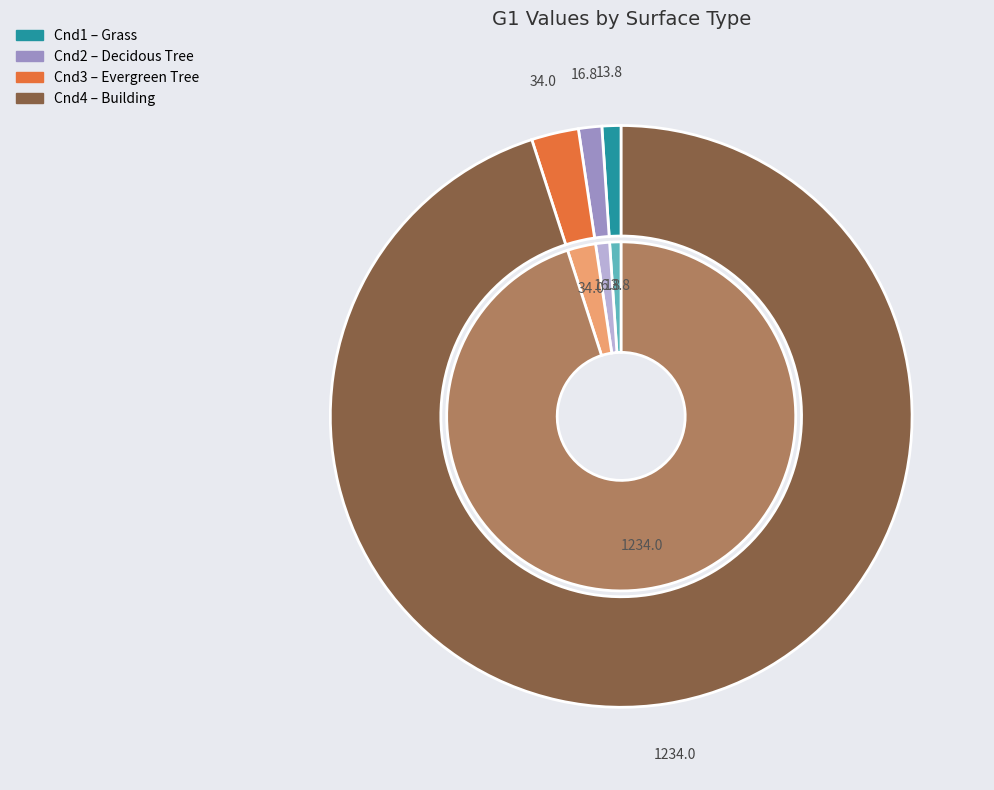

Which has a higher value, Cnd1 or Cnd3?

Cnd3